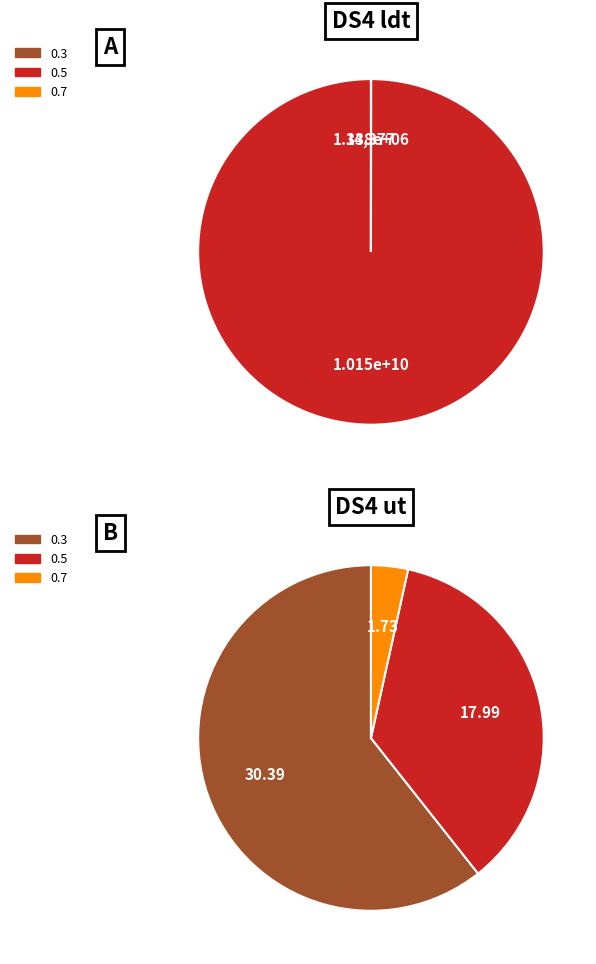

What is the smallest slice in the pie chart?

0.7